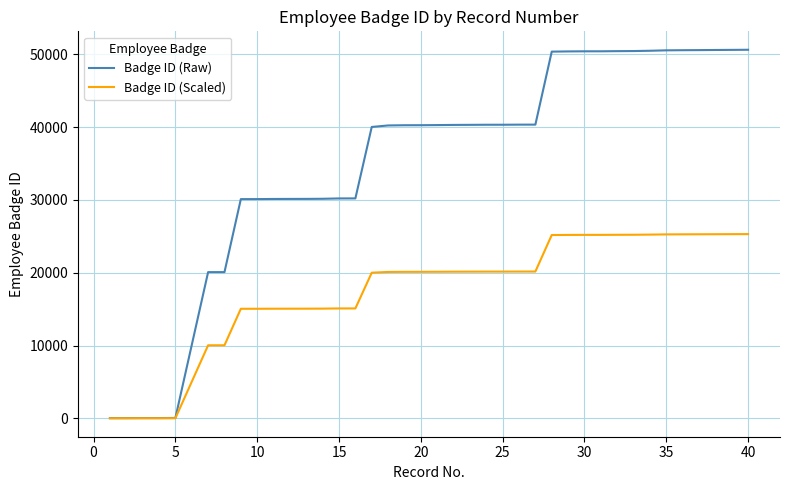

Rank the series by their maximum value, from lowest to highest.

Badge ID (Scaled), Badge ID (Raw)